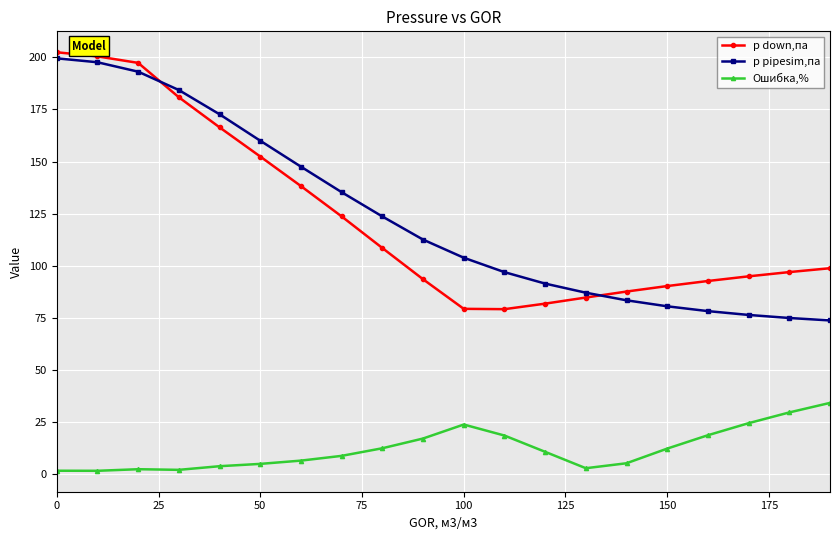

What is the lowest value of the p pipesim,па series?

73.7